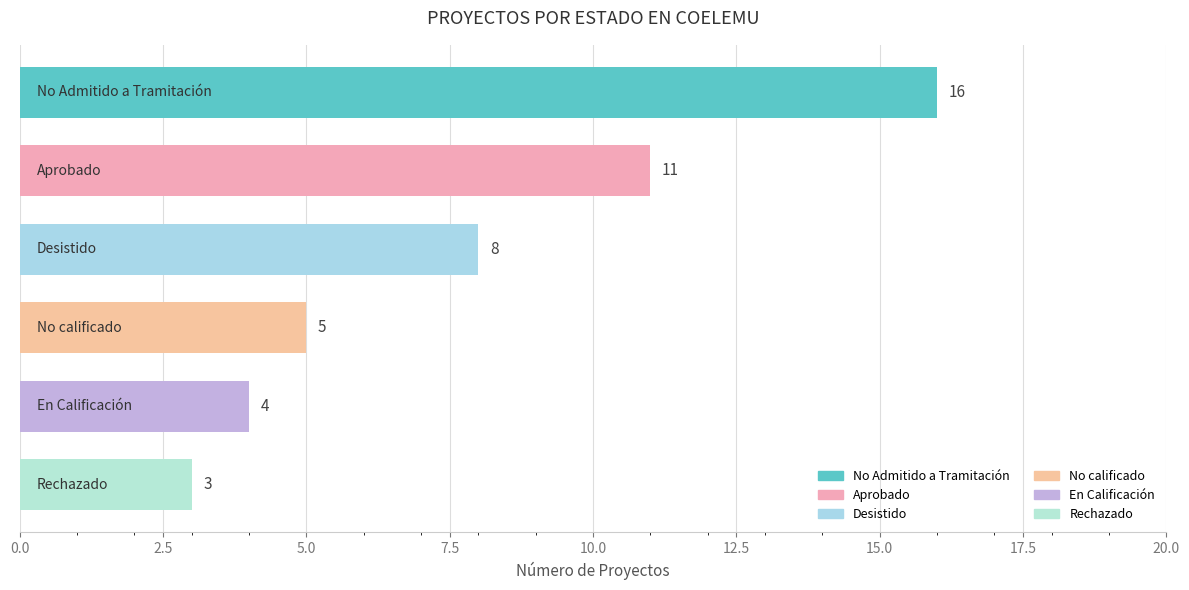

How many series are shown in this chart?

1